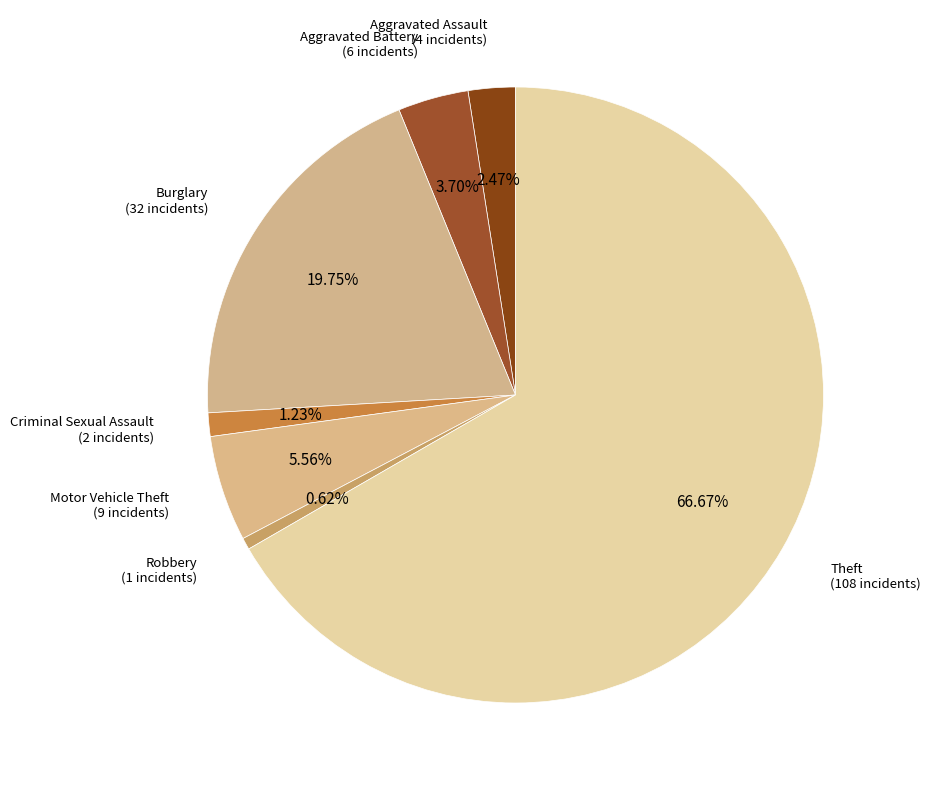

Approximately how many times larger is the value at Aggravated Assault compared to Motor Vehicle Theft?

0.4